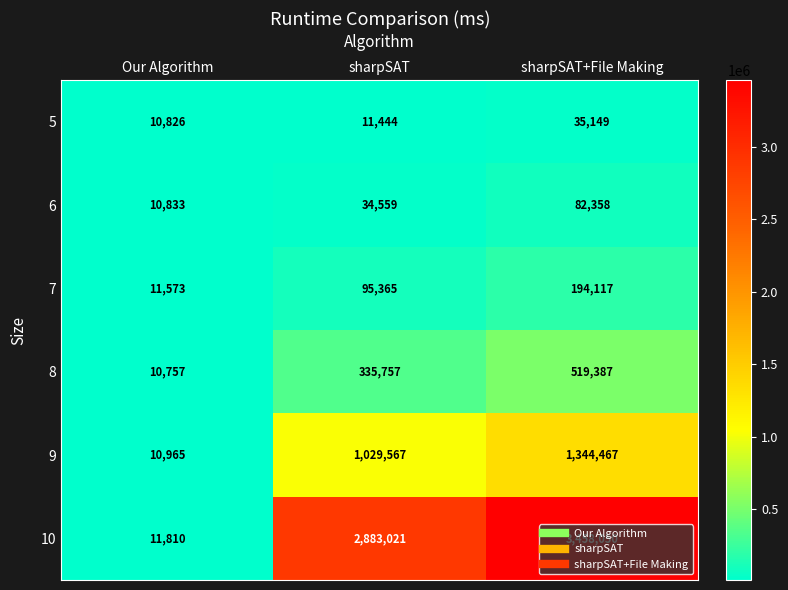

At which label is 9 closest to 677716?

sharpSAT